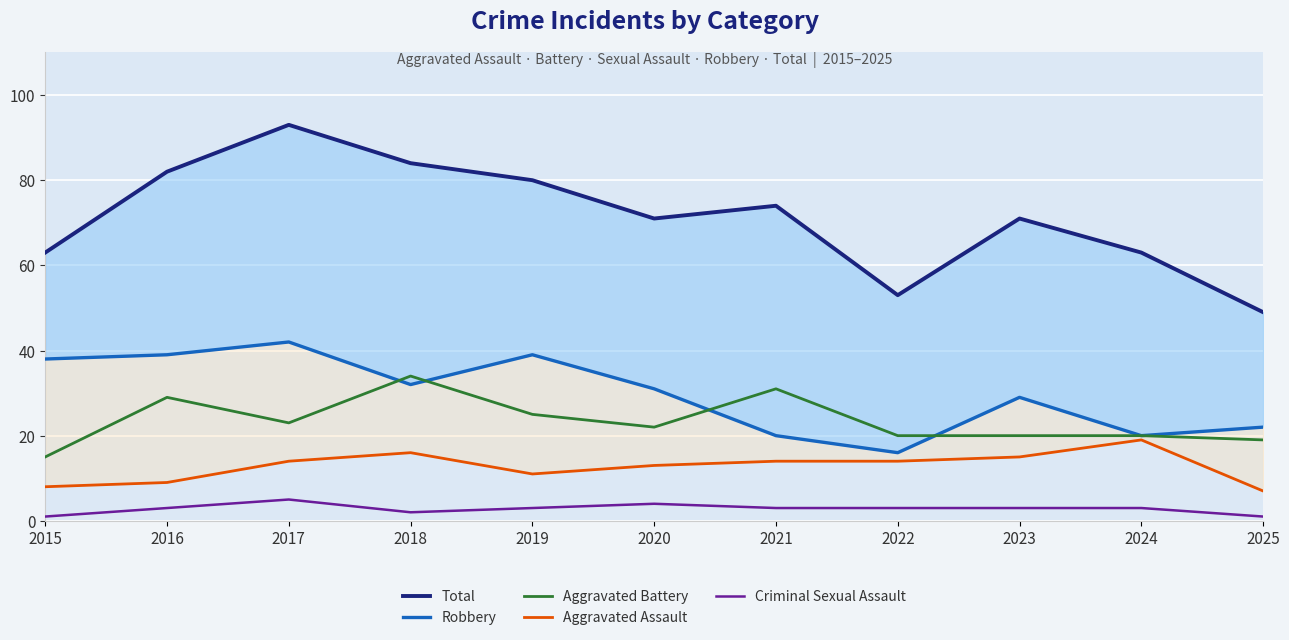

What is the difference between the maximum and minimum values in the Criminal Sexual Assault series?

4